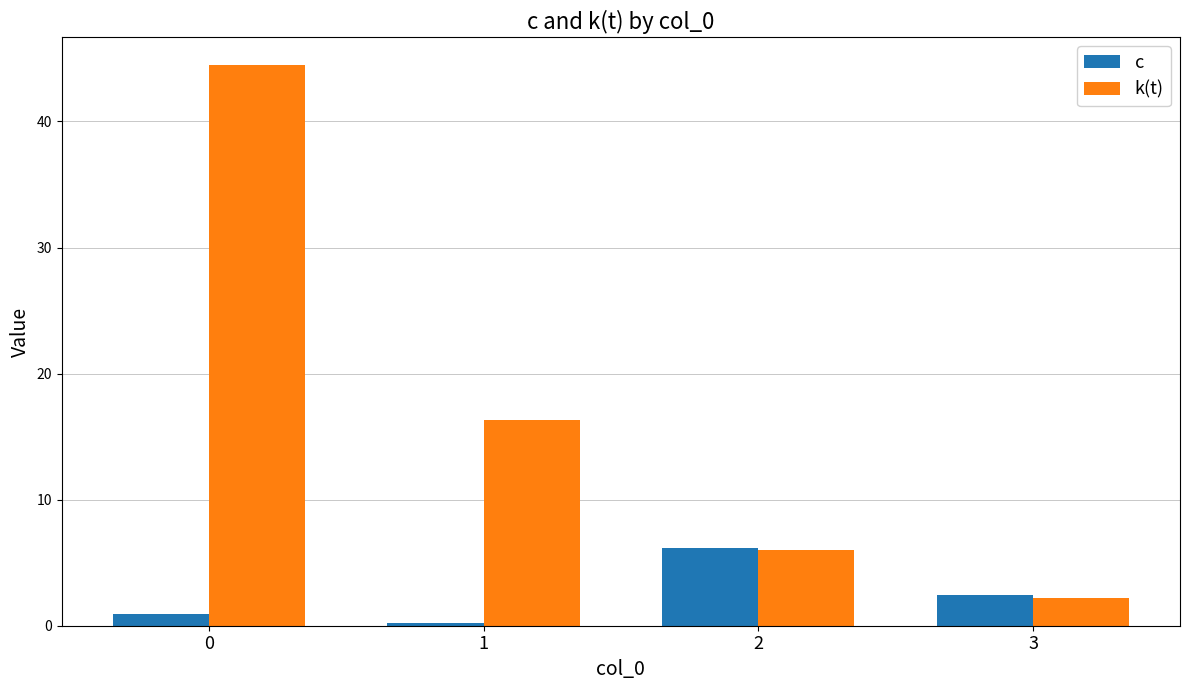

Reading left to right, what are all the values shown in this chart?

c: 0=0.9	1=0.2	2=6.1	3=2.4
k(t): 0=44.4	1=16.4	2=6.0	3=2.2